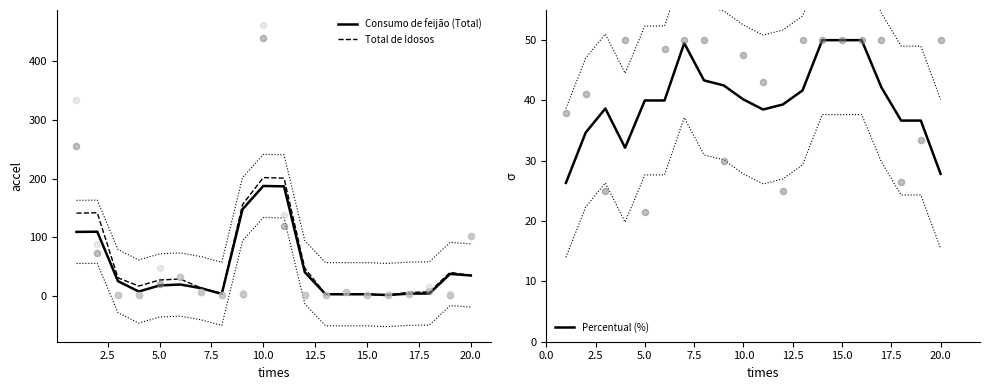

Is the value of Total de Idosos at 5.0 greater than the value of Consumo de feijão (Total) at 15.0?

Yes